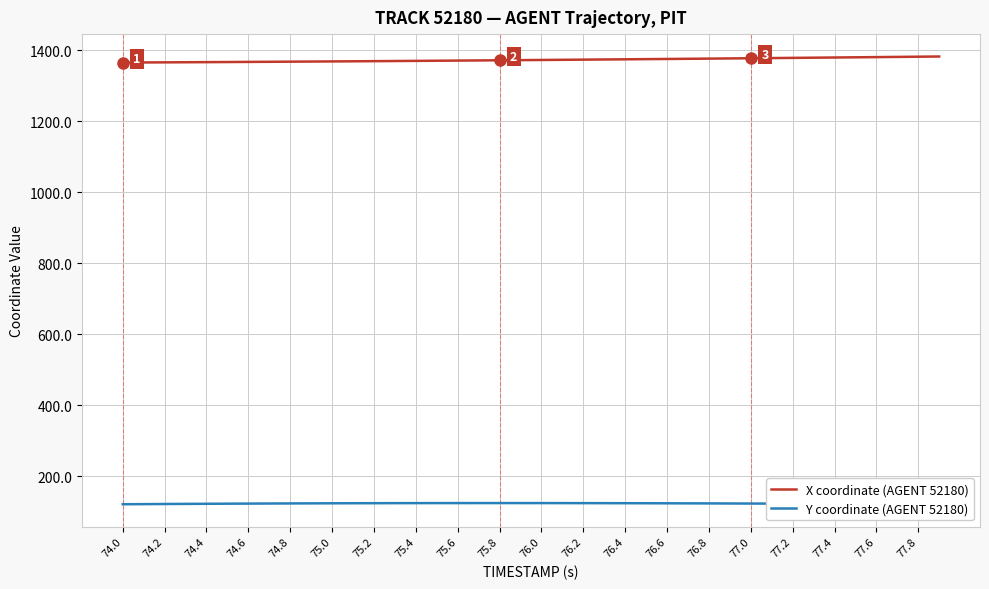

What is the difference between the maximum and second lowest values in the Y coordinate (AGENT 52180) series?

3.3